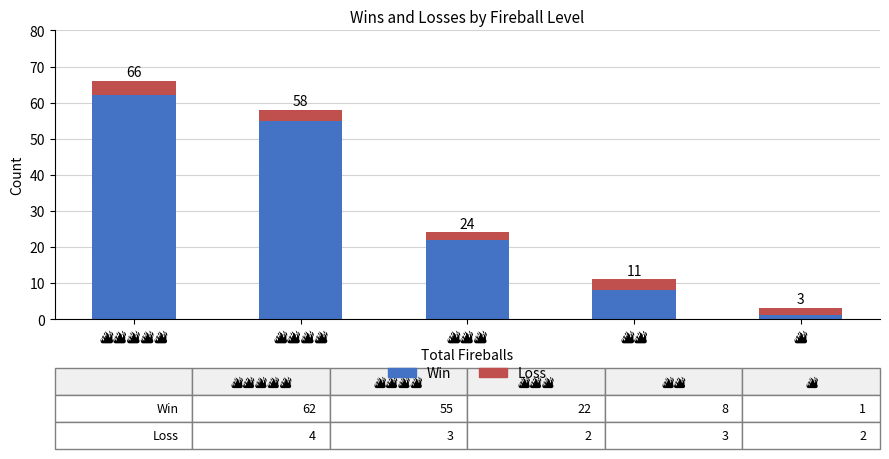

What are all the series names shown in the legend?

Win, Loss